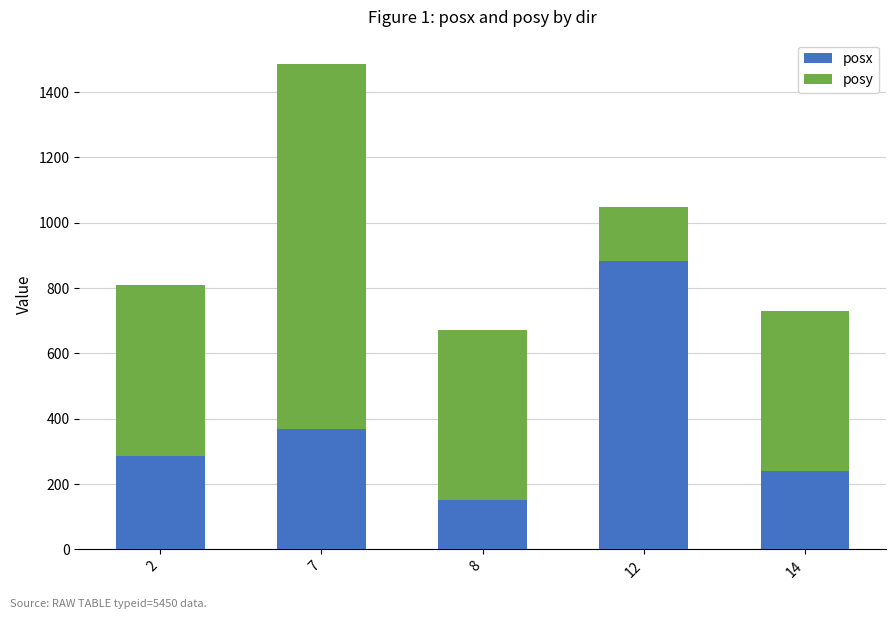

Reading left to right, list the values for the posx series.

285	369	151	882	240